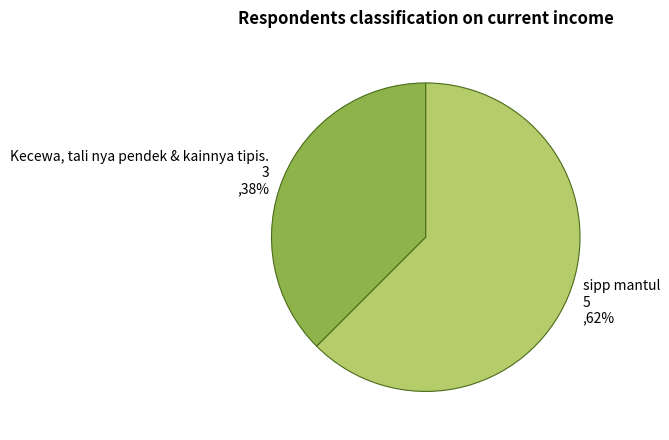

Which has a higher value, Kecewa, tali nya pendek & kainnya tipis. or sipp mantul?

sipp mantul